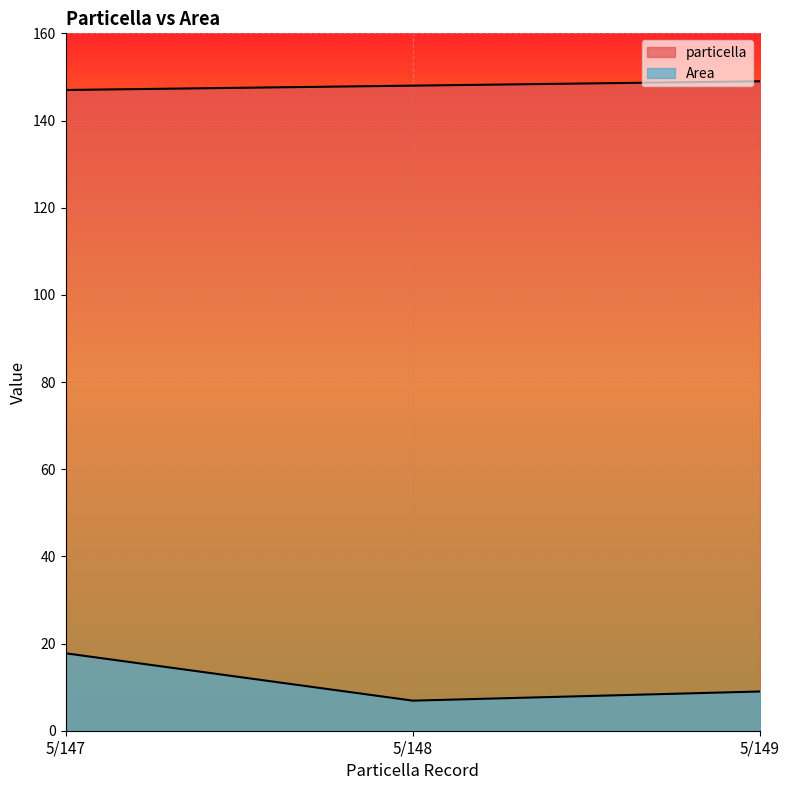

What is the difference between the highest and lowest values at 5/147?

129.2